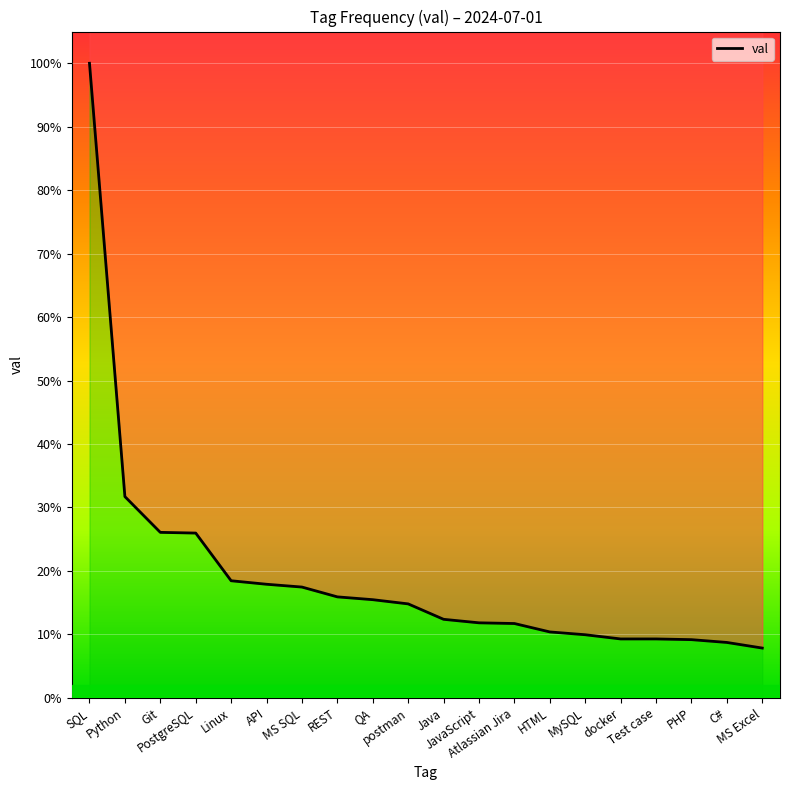

True or false: the data has more than 2 interior local peaks.

False